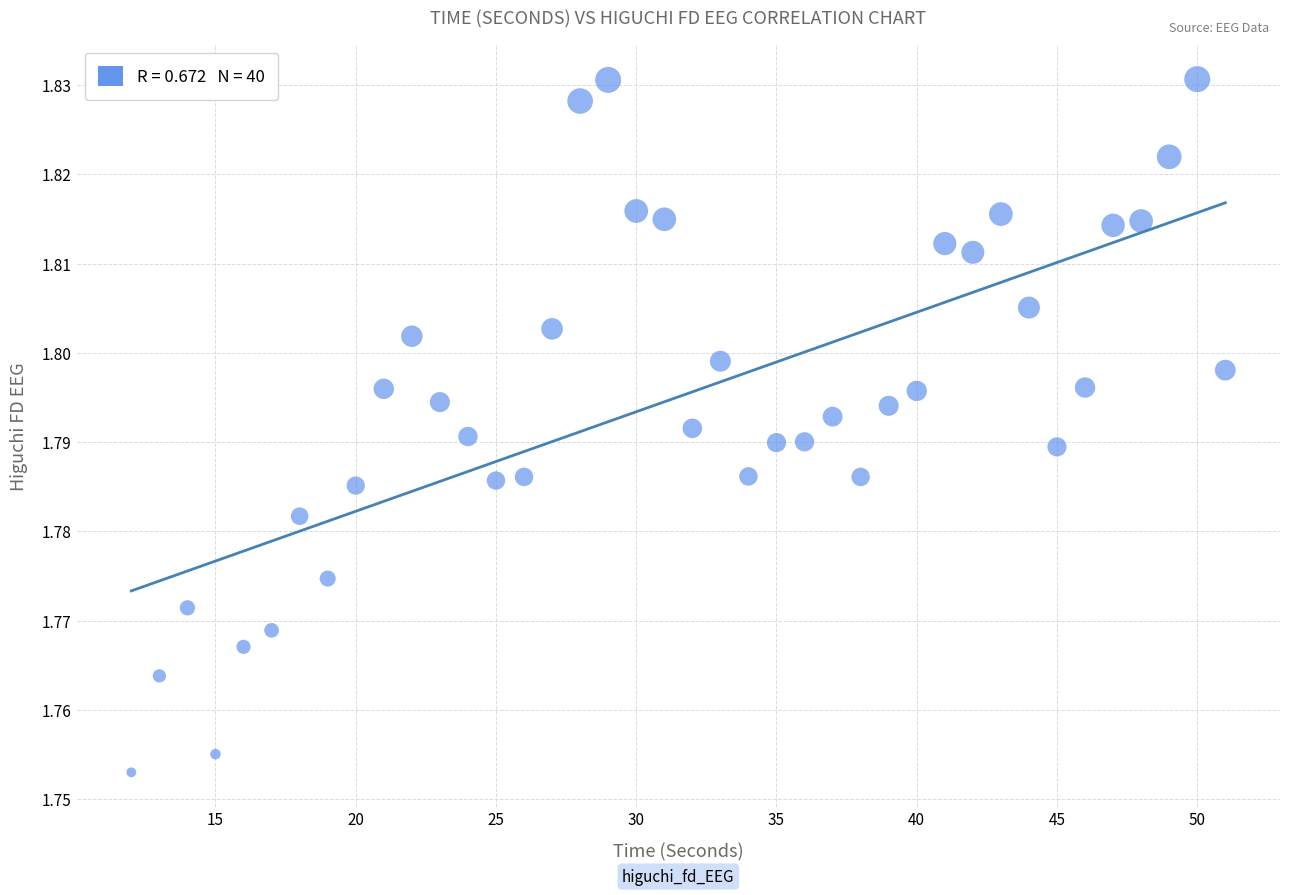

What is the range of X values (max minus min)?

39.0